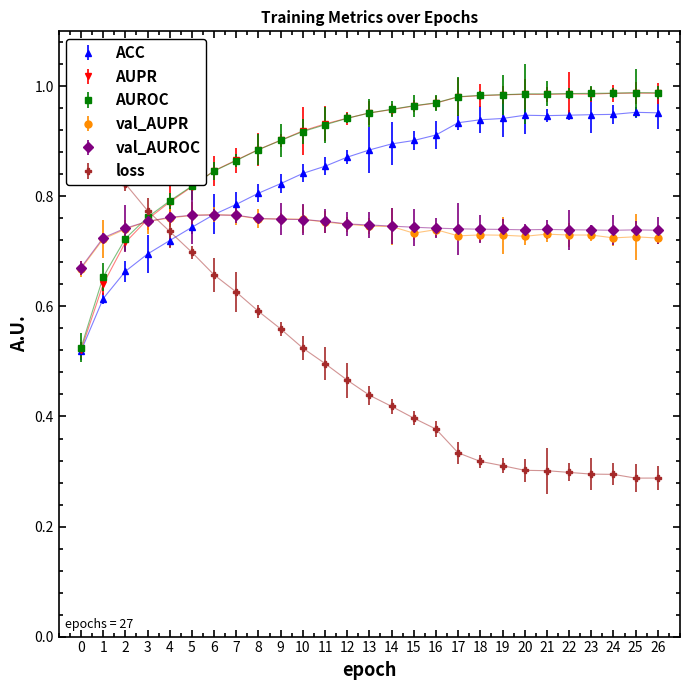

How many series are shown in this chart?

6